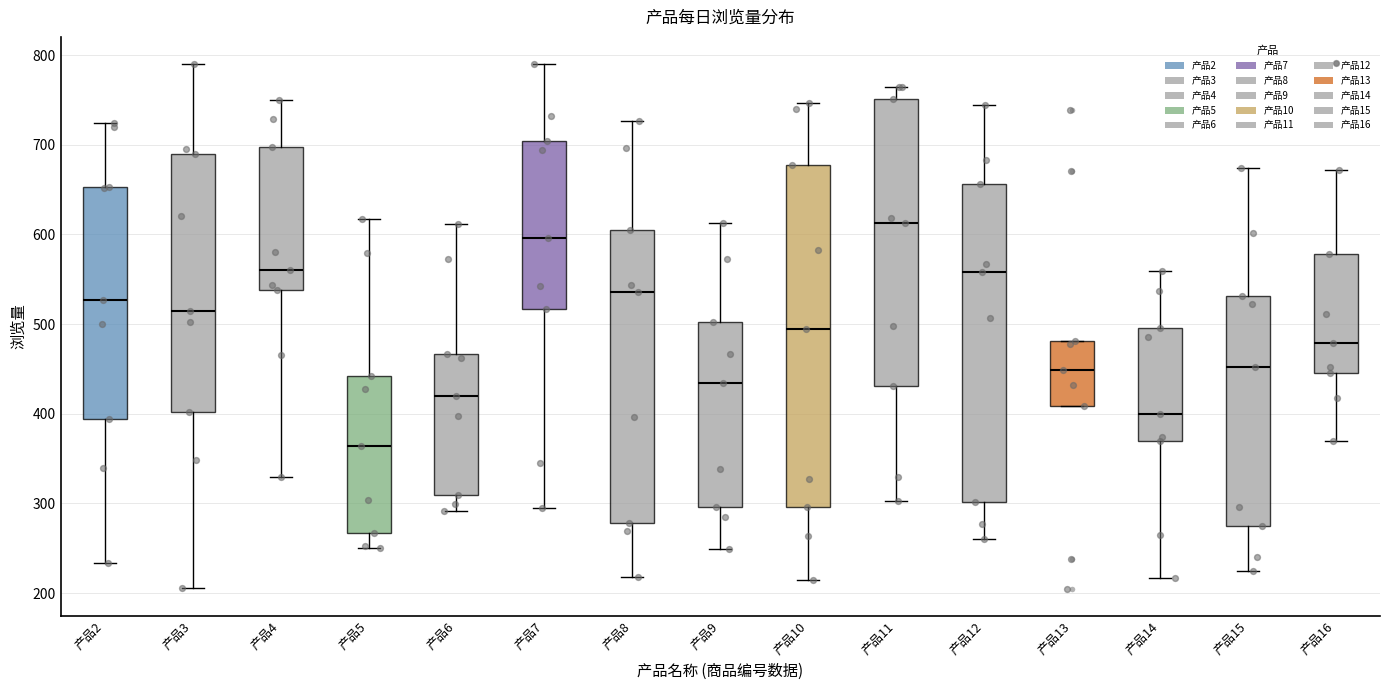

Where does the median line of the box for 产品9 sit on the y-axis? The values are not printed on the chart, so give them approximately, as read against the axis.

430